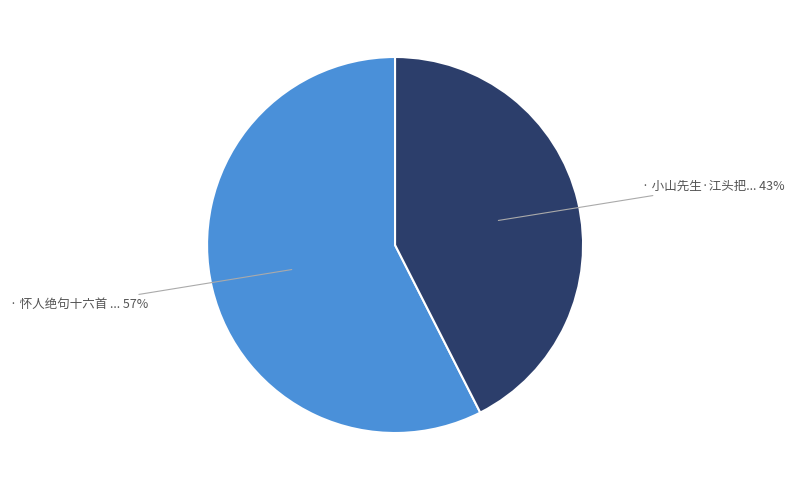

Count the number of slices in the pie.

2